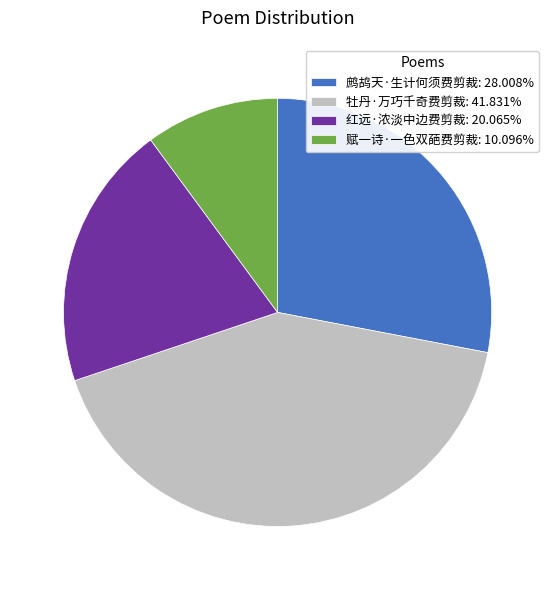

Is it true that 牡丹·万巧千奇费剪裁 is 42% of the pie?

True